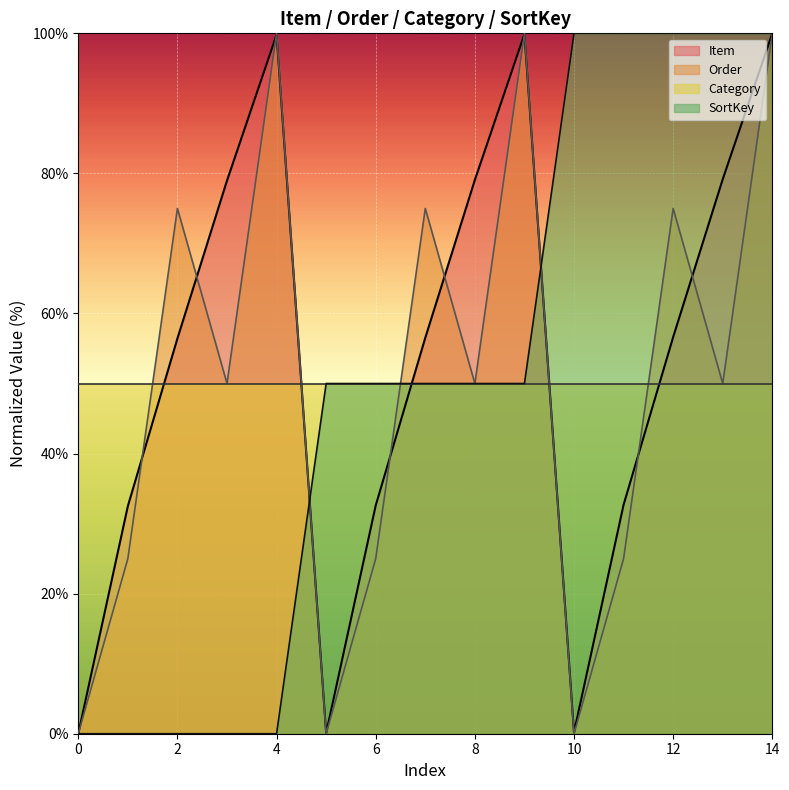

The SortKey series shows 153.9 at 14. True or false?

False